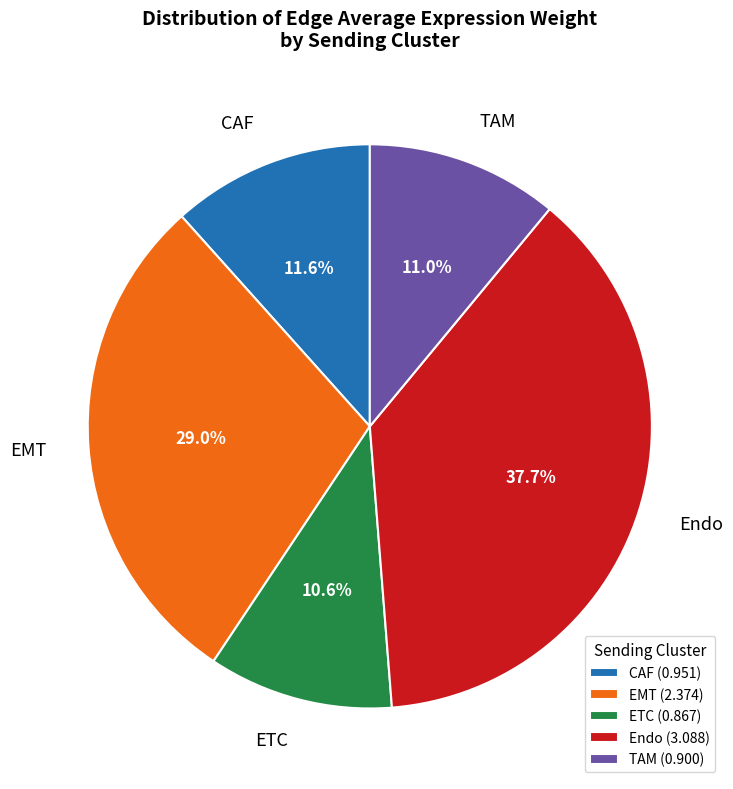

Between ETC and Endo, which is larger?

Endo